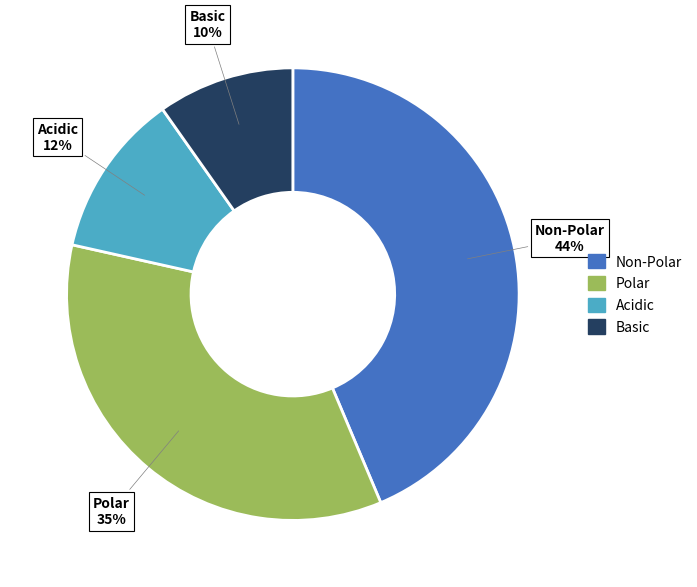

Is there a majority slice in this chart?

No